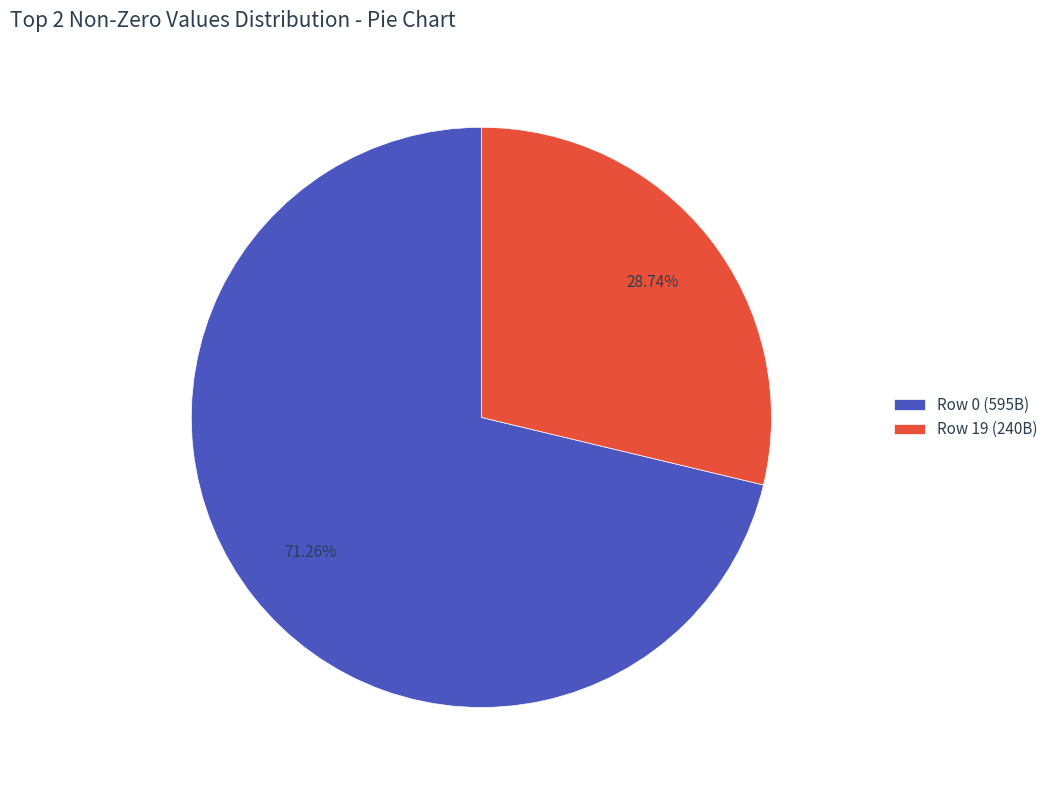

Is the sum of Row 0 (595B) and Row 19 (240B) greater than half?

Yes